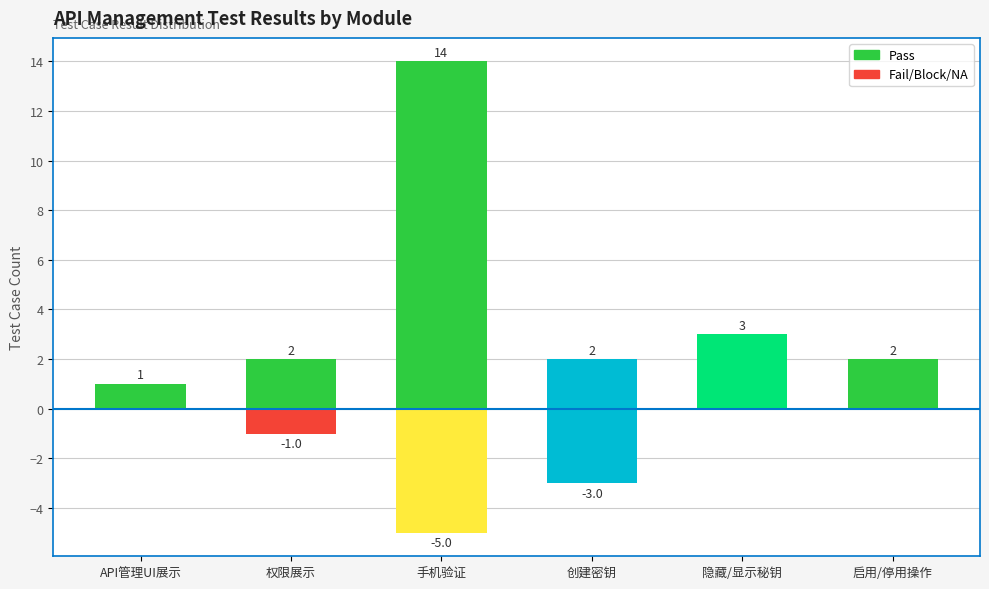

Reading left to right, what are all the values shown in this chart?

Pass: 1	2	14	2	3	2
Fail/Block/NA: 0	-1	-5	-3	0	0